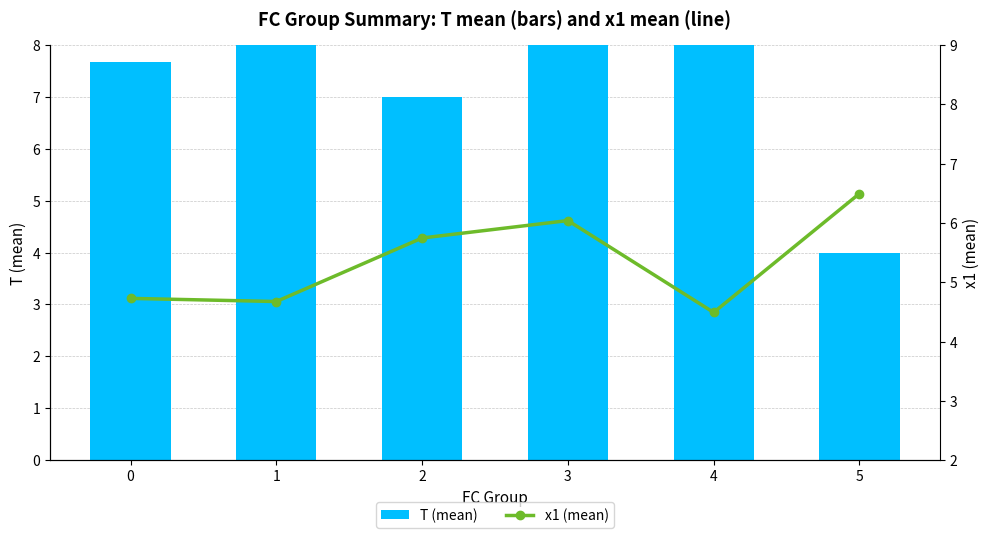

Rank the categories by T (mean) value from lowest to highest.

5, 2, 0, 4, 1, 3